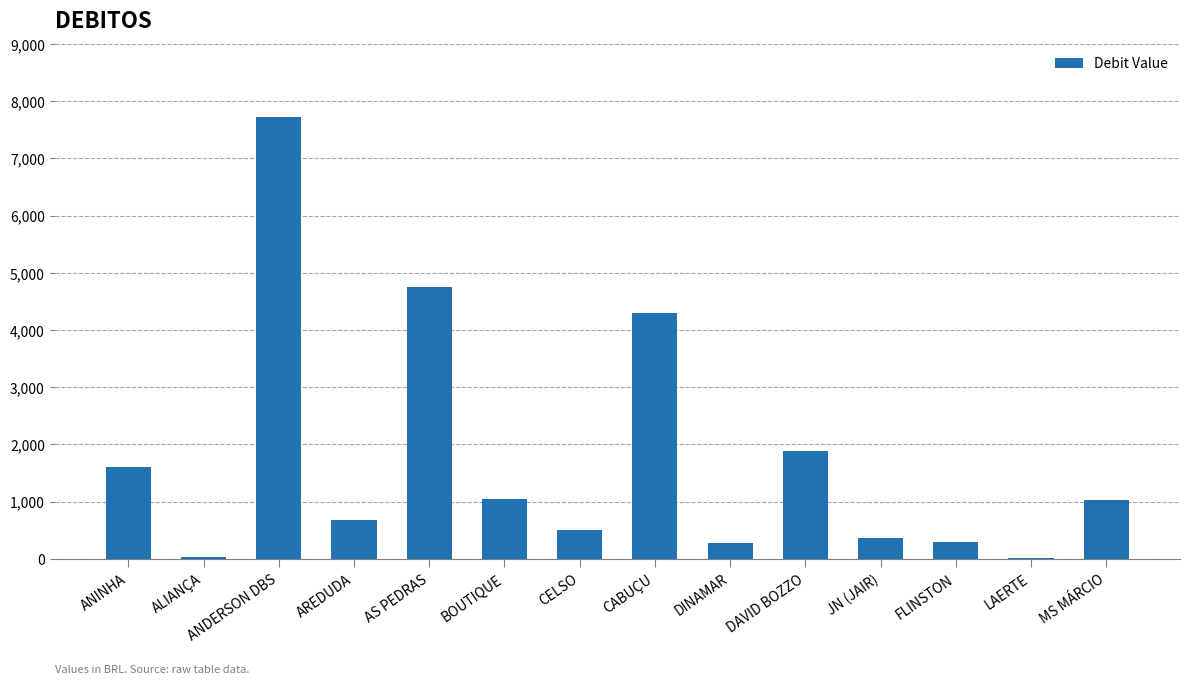

At which label does the data first exceed 1021?

ANINHA